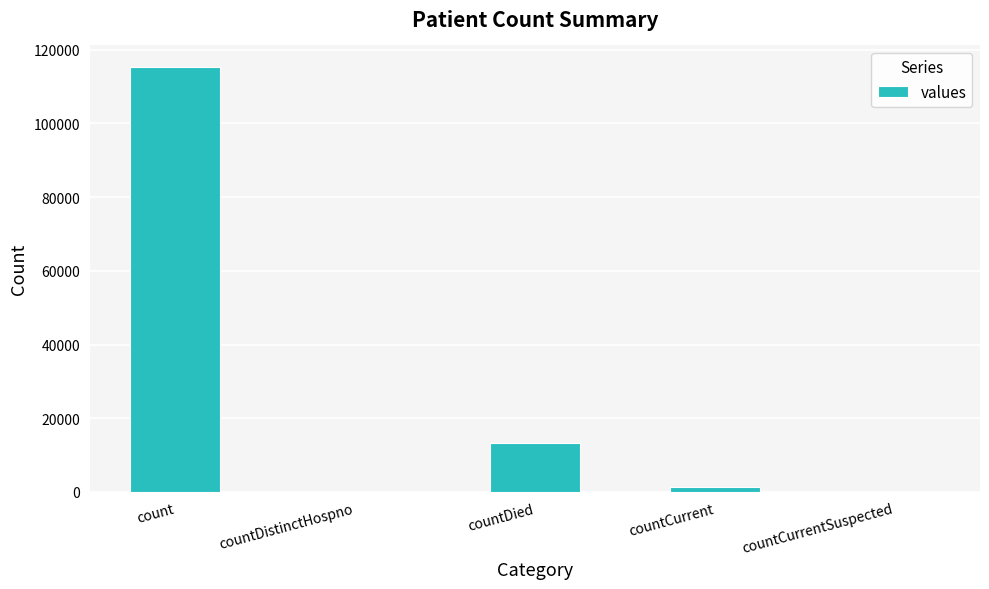

Reading right to left, list all the values displayed in this chart.

0	1383	13343	0	115379